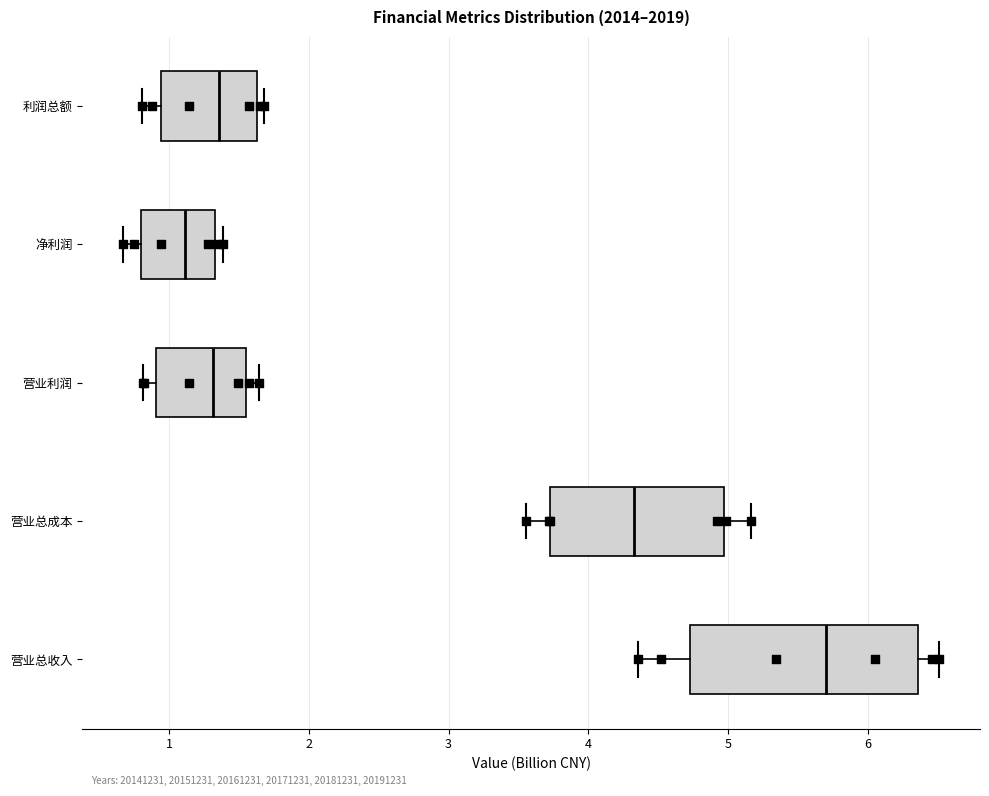

Where does the median line of the box for 营业利润 sit on the x-axis? The values are not printed on the chart, so give them approximately, as read against the axis.

1.3